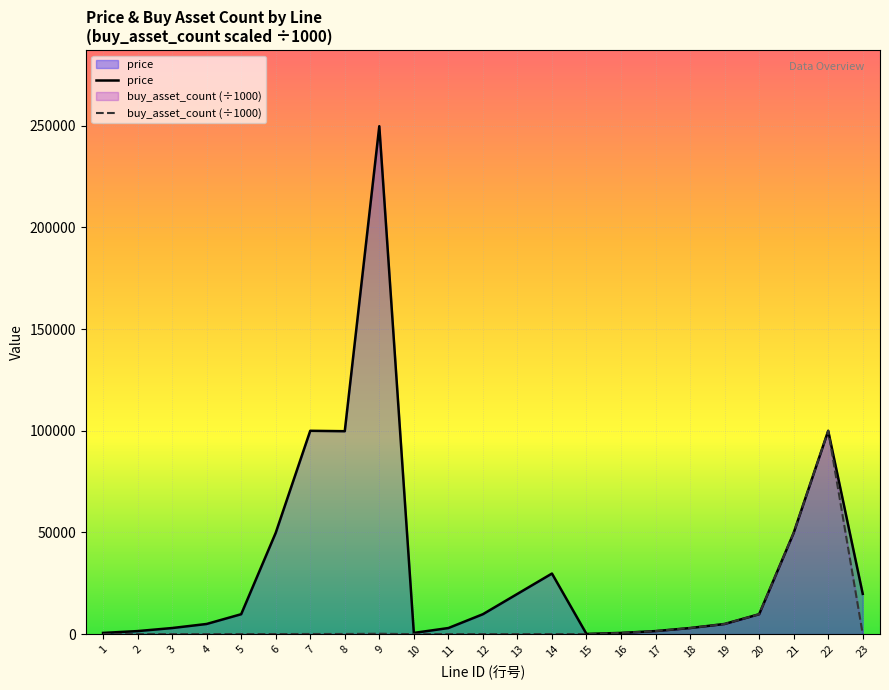

Rank the series by their maximum value, from highest to lowest.

price, buy_asset_count (÷1000)